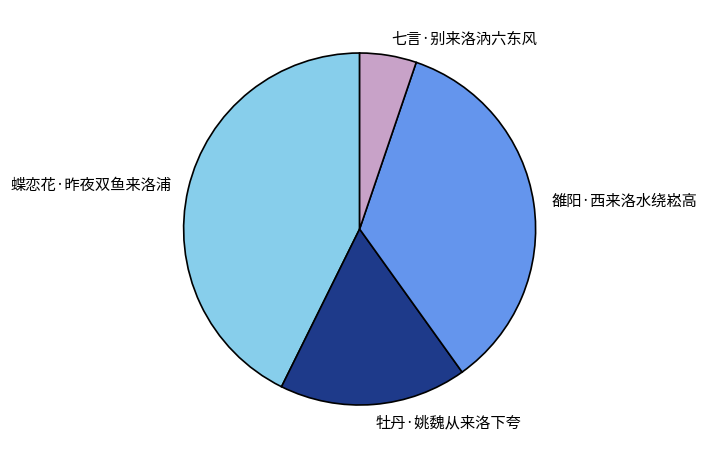

Is 七言·别来洛汭六东风 the majority of the pie?

No